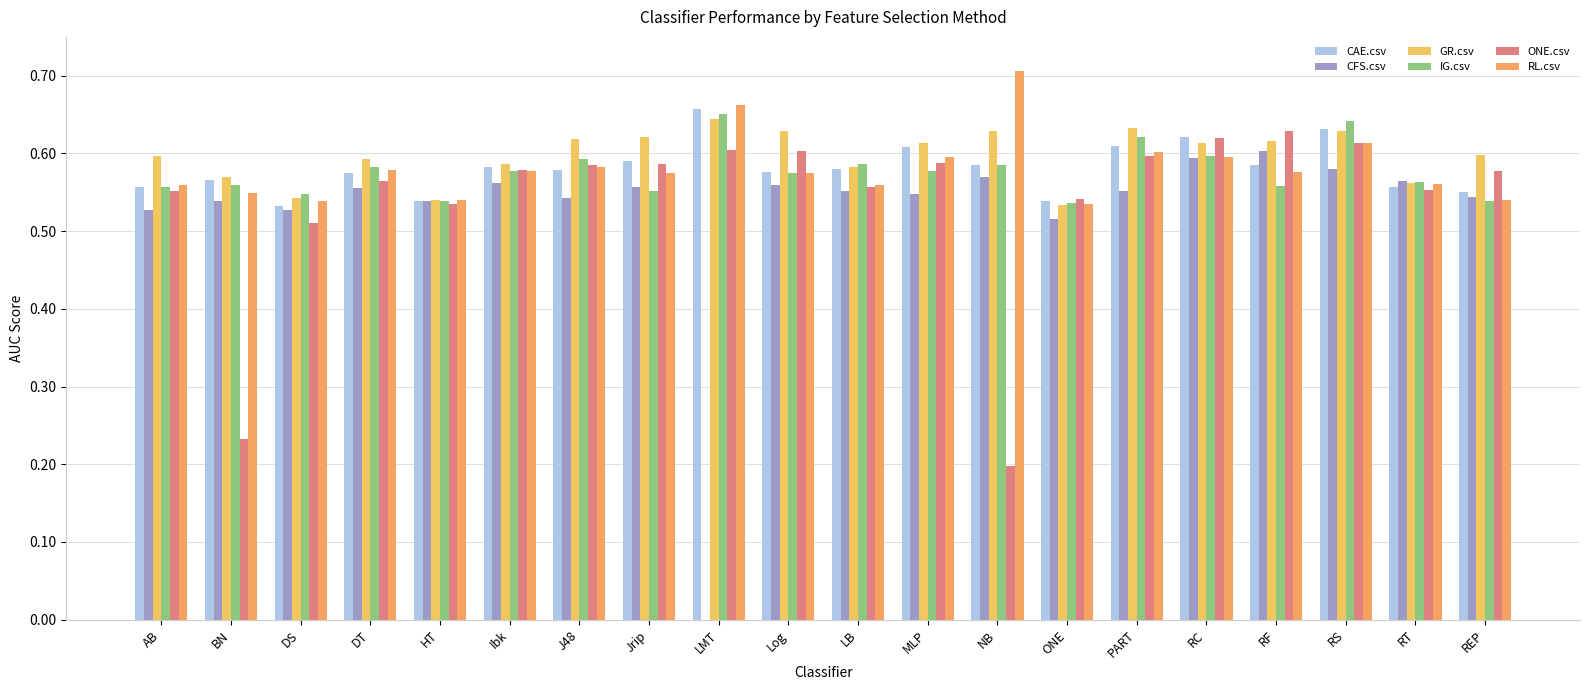

List the labels in order of CAE.csv value, largest first.

LMT, RS, RC, PART, MLP, Jrip, RF, NB, Ibk, LB, J48, Log, DT, BN, RT, AB, REP, ONE, HT, DS